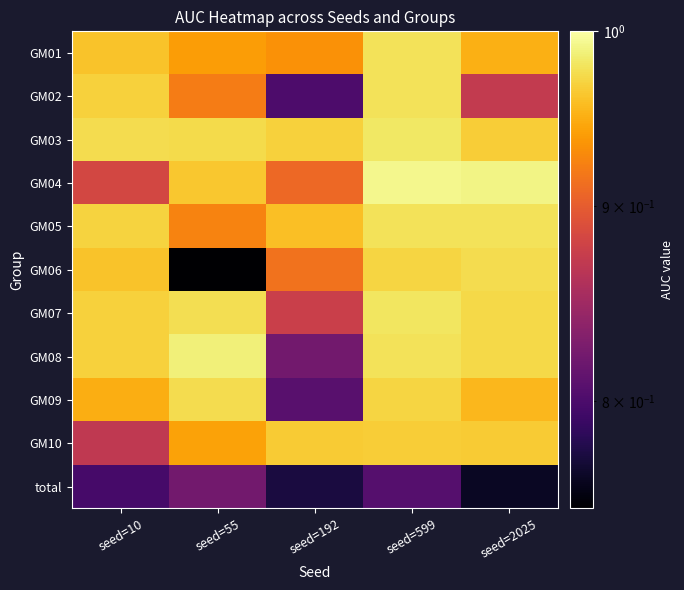

Count the number of data series in this chart.

11